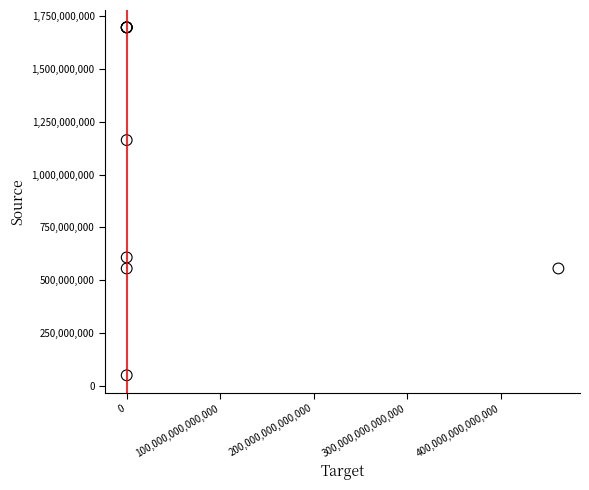

What Y value in the scatter plot is closest to 873232082?

608172011